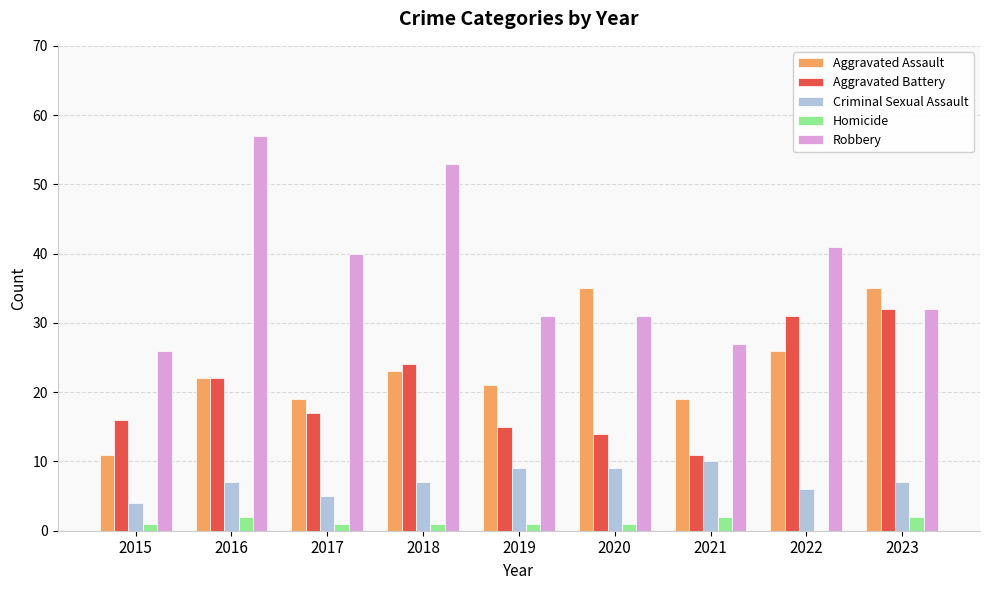

Reading left to right, list all the values displayed in this chart.

Aggravated Assault: 11	22	19	23	21	35	19	26	35
Aggravated Battery: 16	22	17	24	15	14	11	31	32
Criminal Sexual Assault: 4	7	5	7	9	9	10	6	7
Homicide: 1	2	1	1	1	1	2	0	2
Robbery: 26	57	40	53	31	31	27	41	32